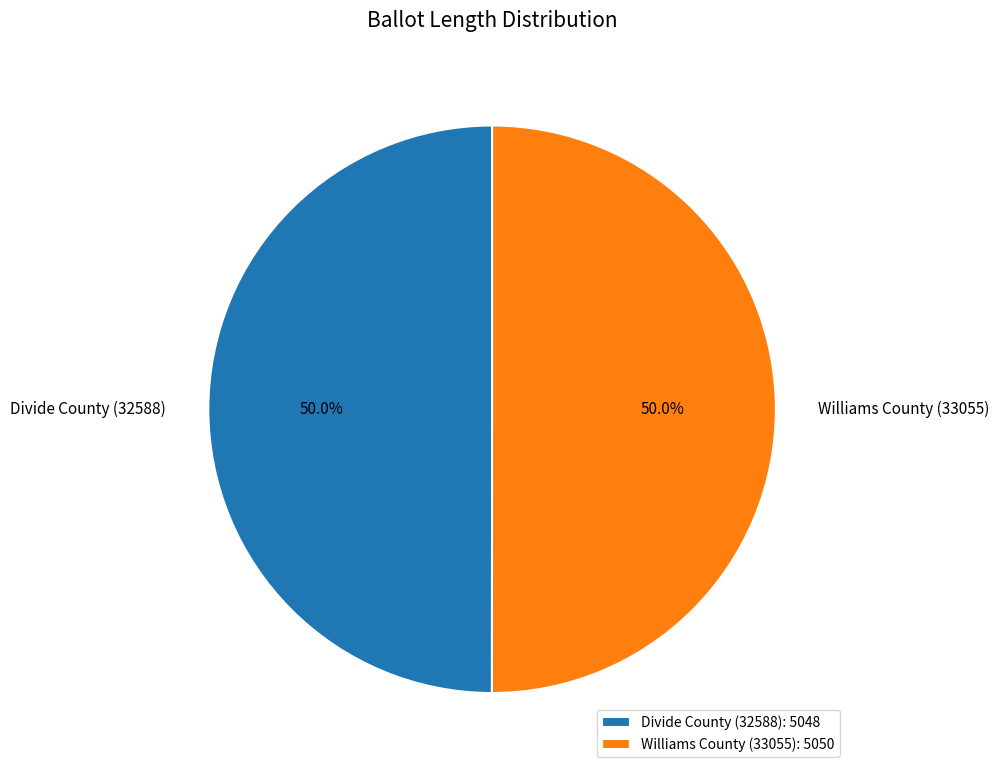

To the nearest percent, what is the combined percentage of Divide County (32588) and Williams County (33055)?

100%